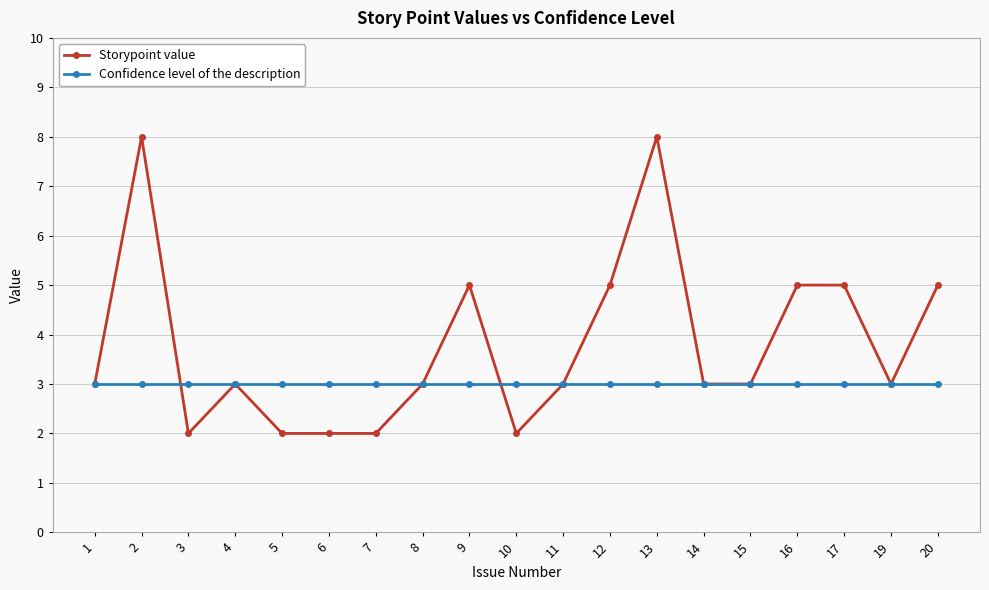

Is the value of Confidence level of the description at 5 greater than the value of Storypoint value at 13?

No